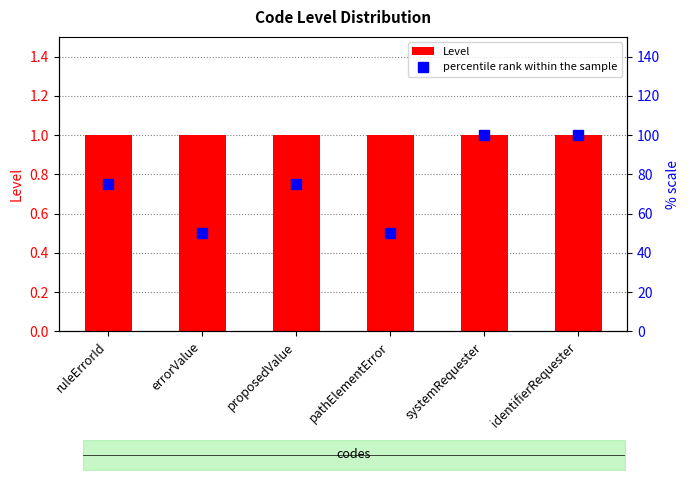

True or false: Level has a value of 1 at systemRequester.

True